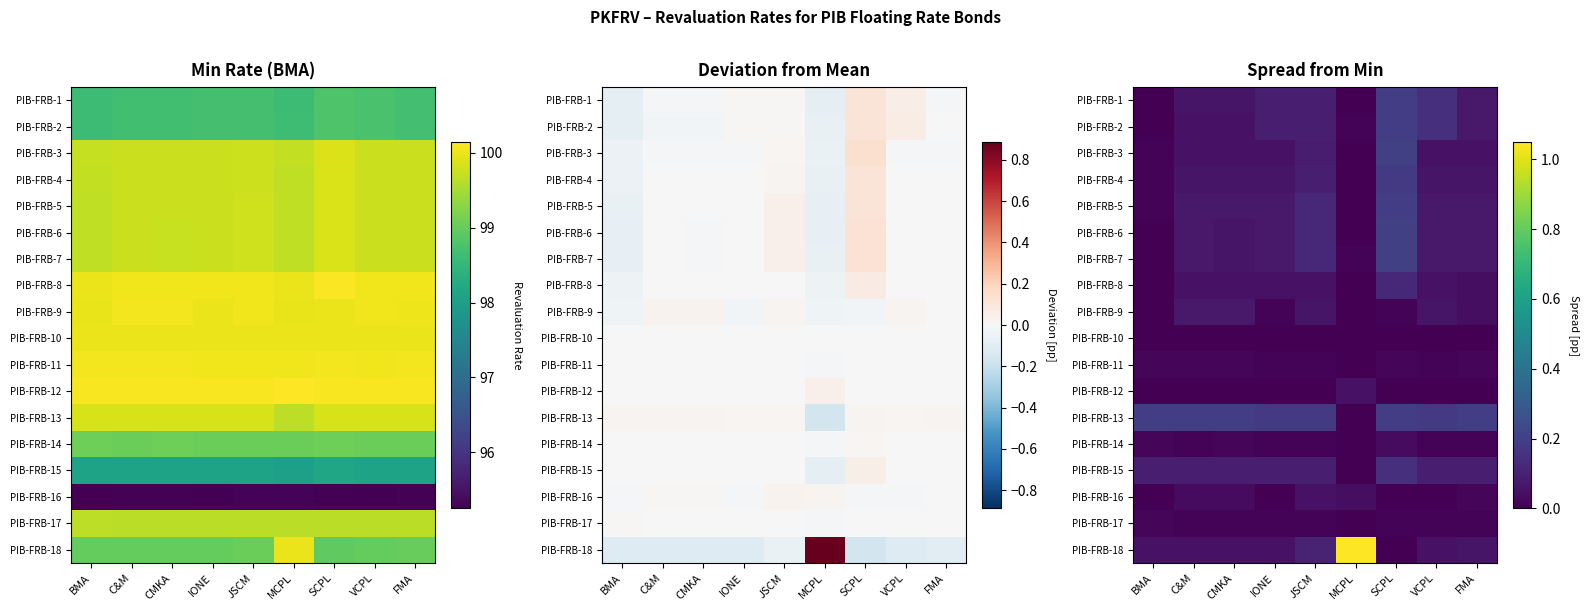

How many data points does each series have?

9